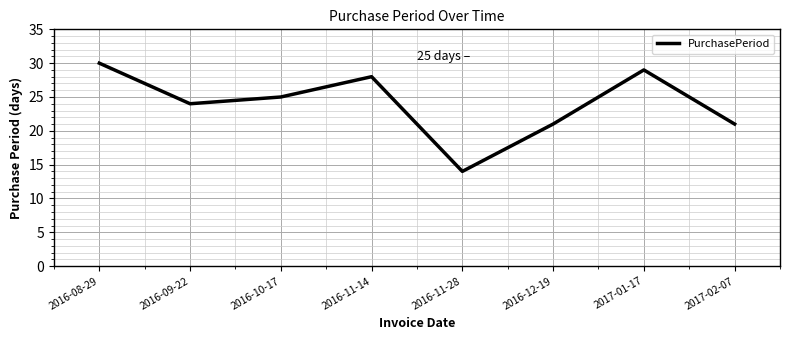

Which category has the highest value across all series?

2016-08-29